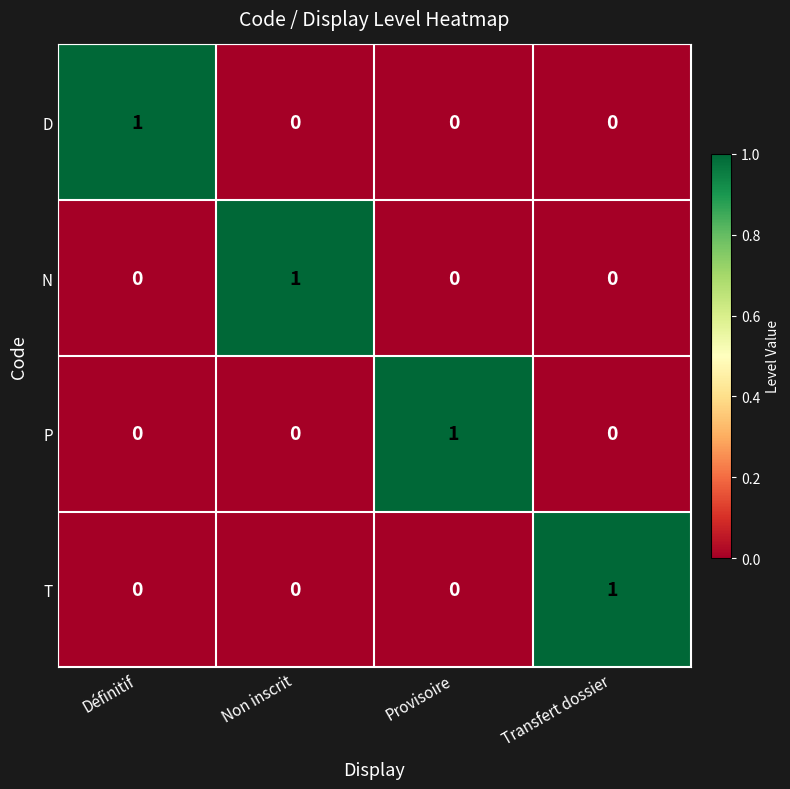

At how many categories does at least one series exceed 0?

4